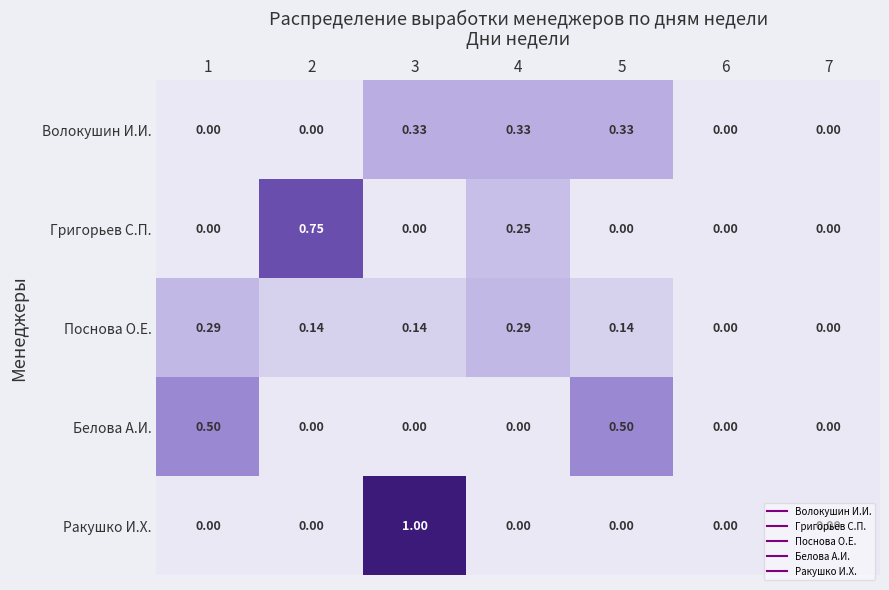

Which series changed the most between 2 and 3?

Ракушко И.Х.